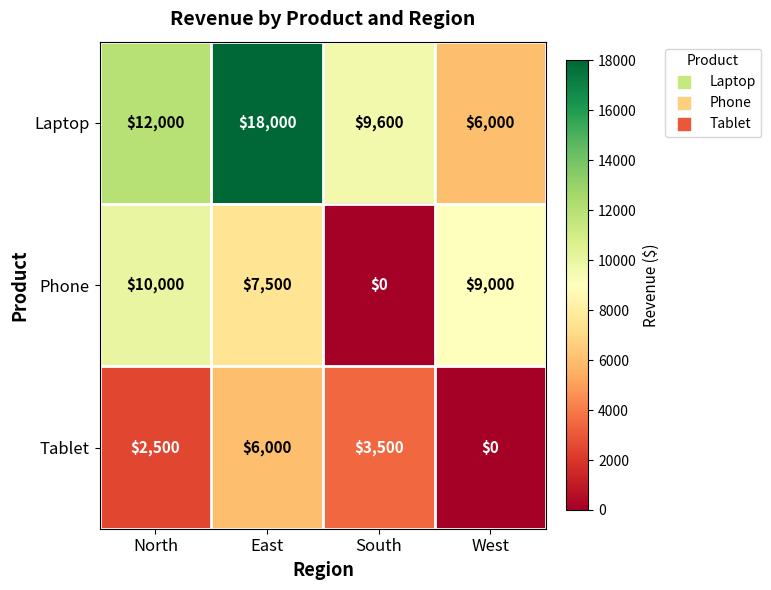

At which label does Tablet first exceed 3500?

East